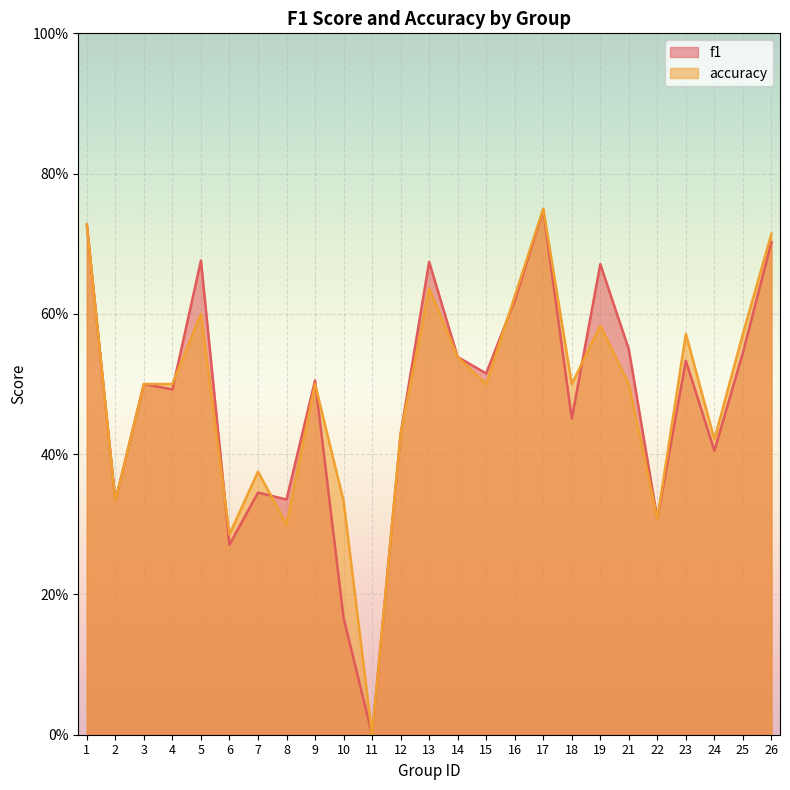

Where is the first local minimum for f1?

2